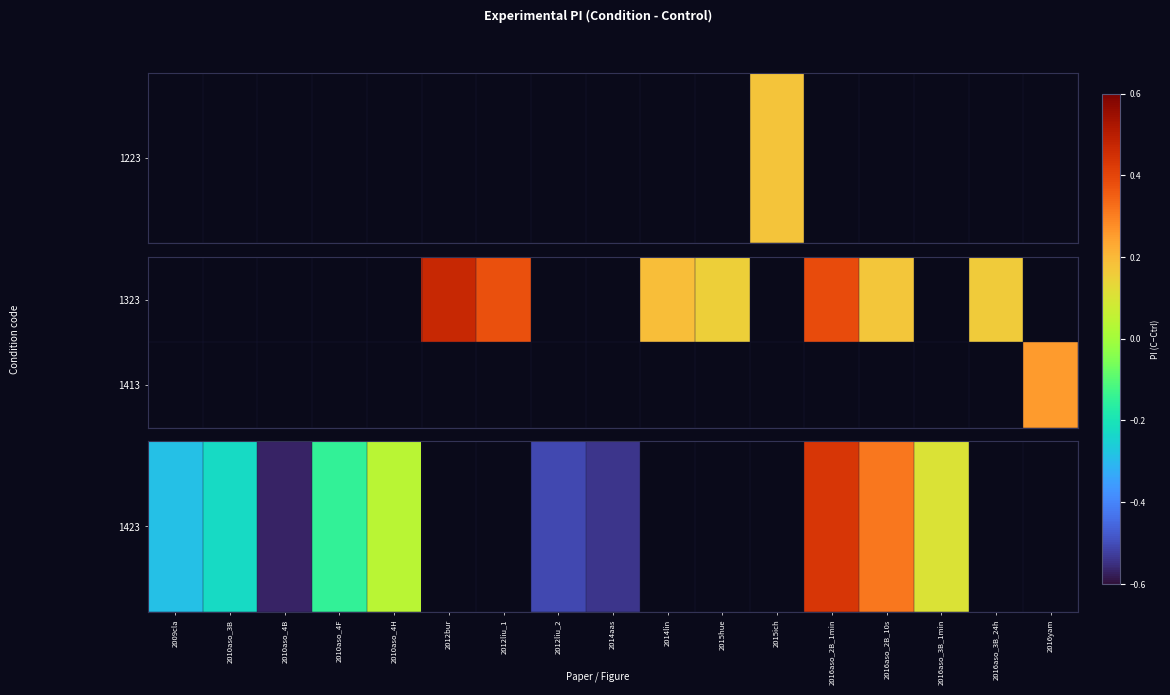

True or false: 1423 has a value of -0.4 at 2010aso_3B.

False